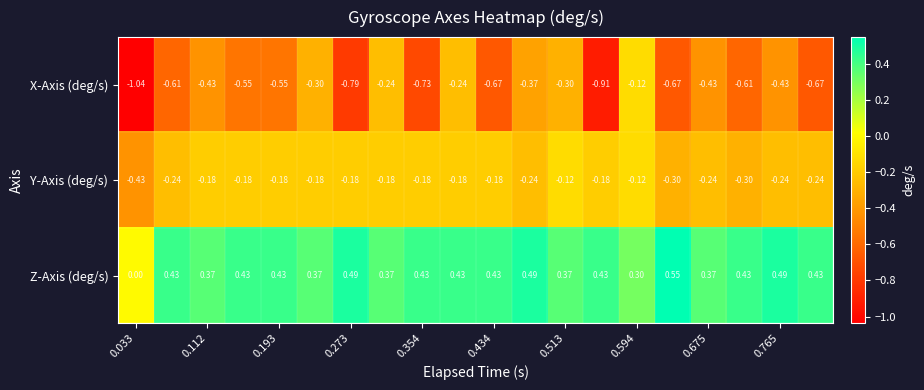

Rank the series by their average value, from highest to lowest.

Z-Axis (deg/s), Y-Axis (deg/s), X-Axis (deg/s)